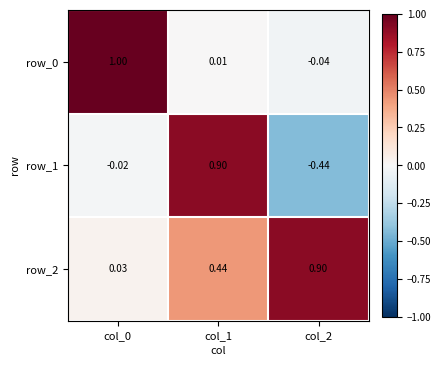

What is the sum of all row_0 values?

1.0